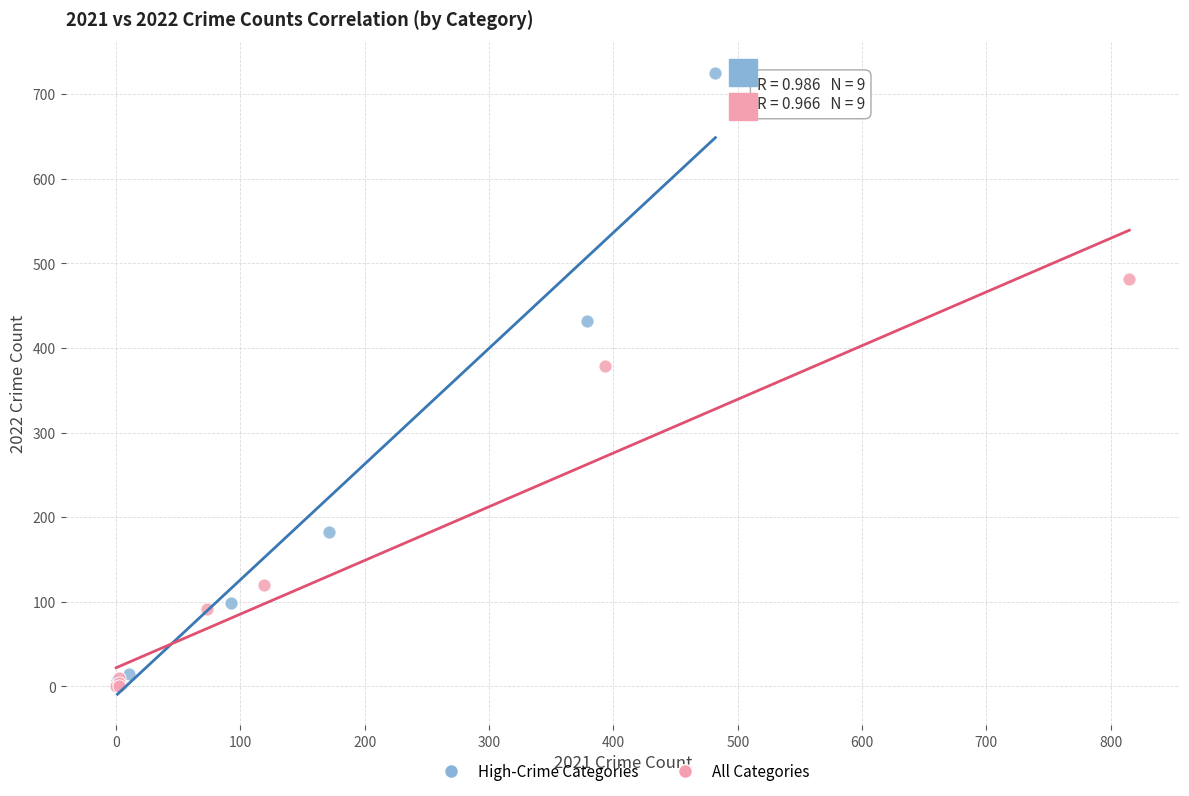

Which series has the largest Y range (max minus min)?

High-Crime Categories